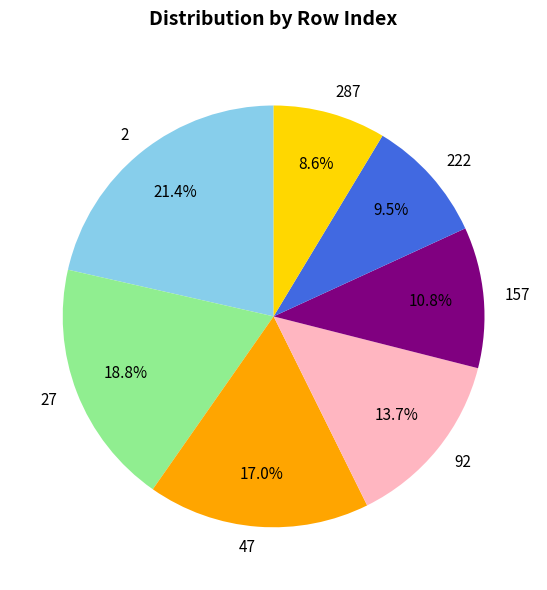

To the nearest percent, what is the average slice percentage?

14%